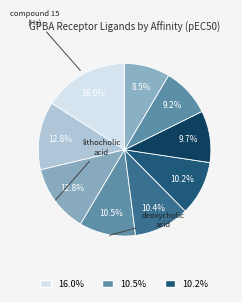

Count the number of slices in the pie.

9